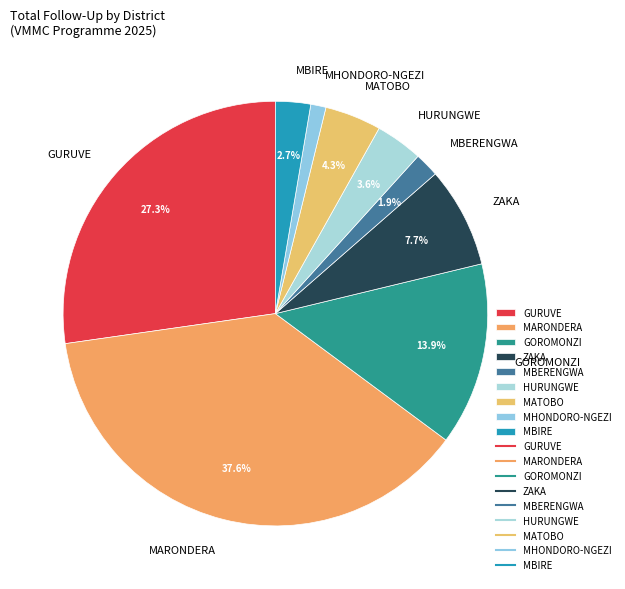

Do HURUNGWE and ZAKA together represent more than half of the pie?

No